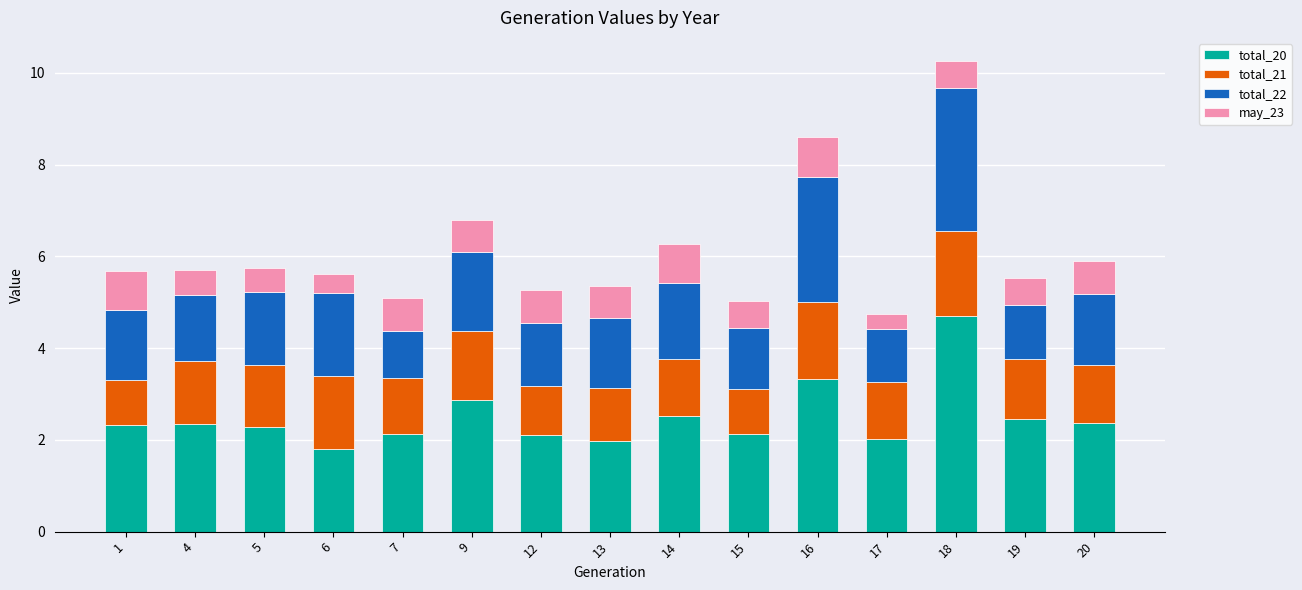

What is the total value across all series at 9?

6.8